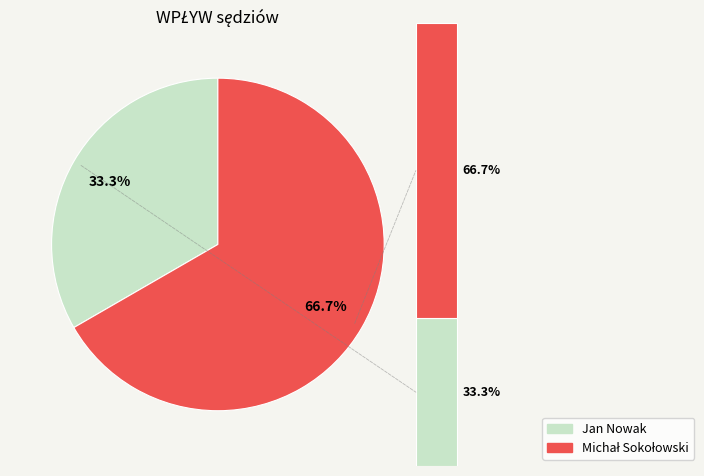

True or false: Jan Nowak accounts for 44% of the total.

False